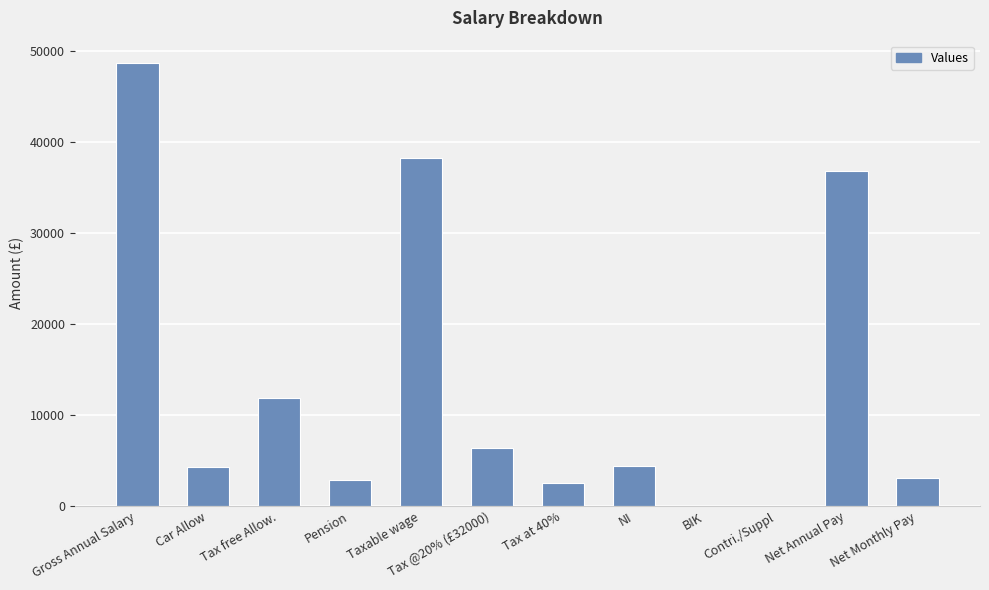

What is the sum of all values?

159204.4